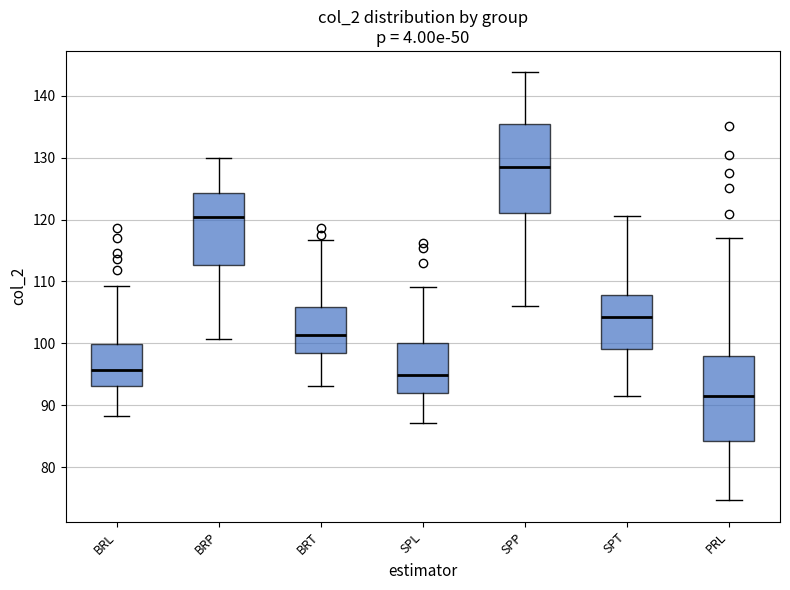

Where is the lower edge of the box for PRL on the y-axis? The values are not printed on the chart, so give them approximately, as read against the axis.

84